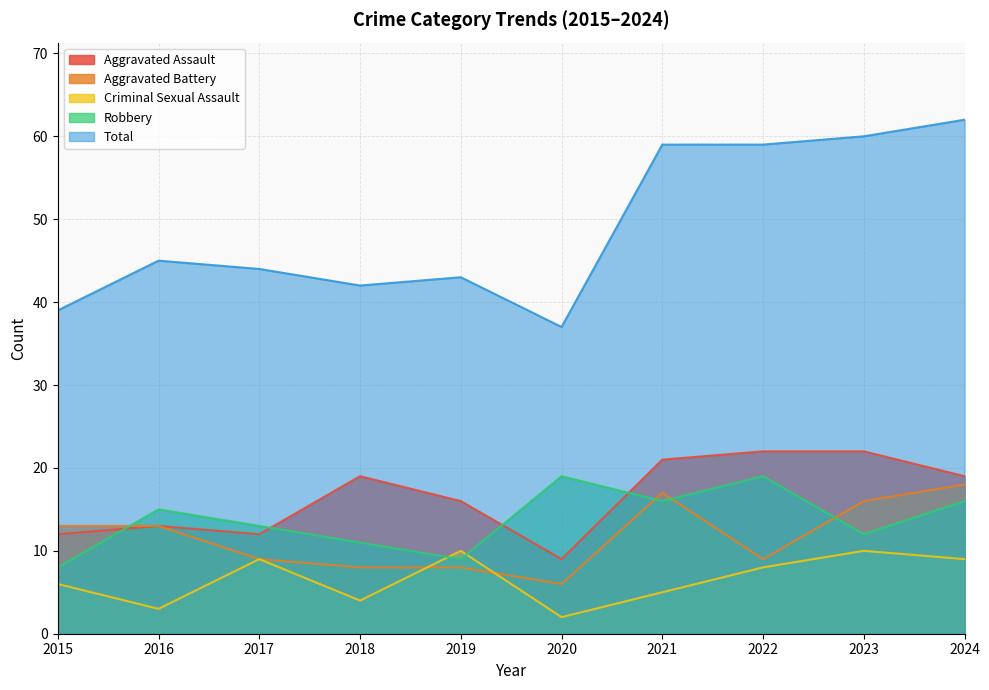

The Aggravated Battery series shows 3 at 2017. True or false?

False